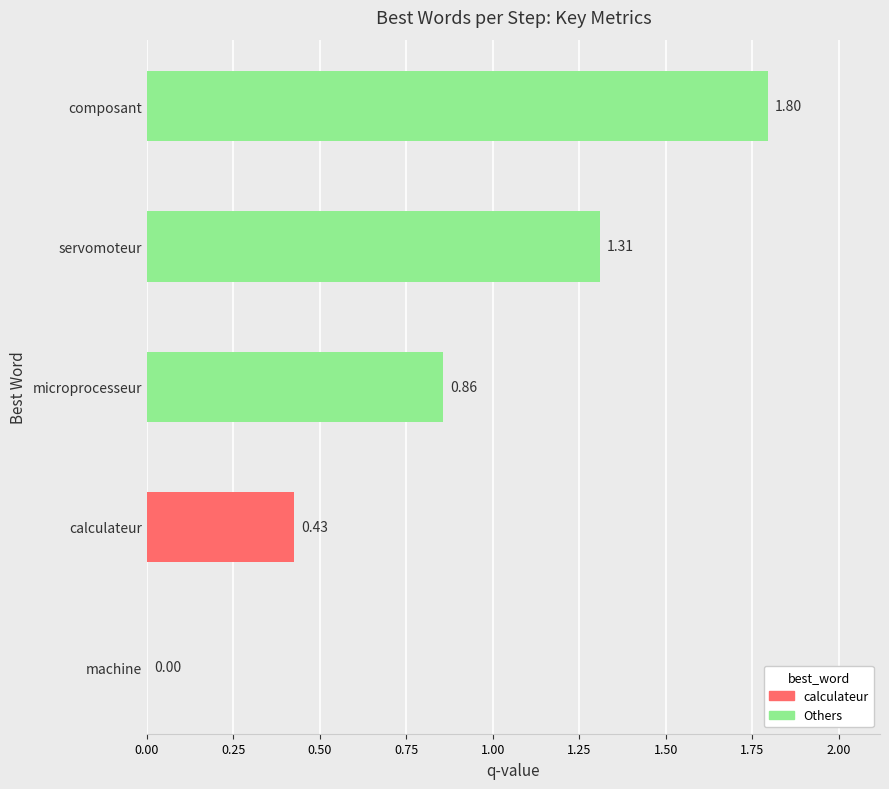

What is the sum of all values?

4.4